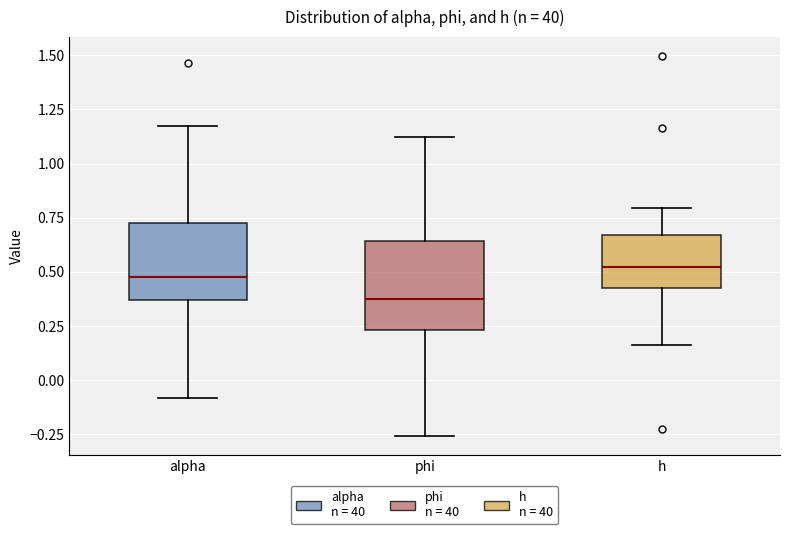

Reading left to right, read every box against the y-axis: the position of its median line, the range the box covers, and the ends of its whiskers. The values are not printed on the chart, so give them approximately, as read against the axis.

alpha: median 0.50, box 0.35 to 0.75, whiskers -0.10 to 1.15
phi: median 0.40, box 0.25 to 0.65, whiskers -0.25 to 1.10
h: median 0.50, box 0.45 to 0.65, whiskers 0.15 to 0.80